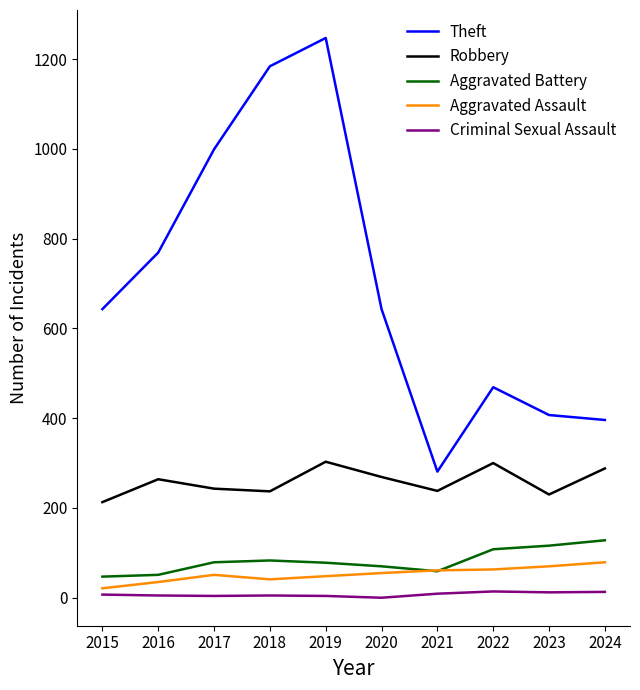

Which series has the largest range (max minus min)?

Theft